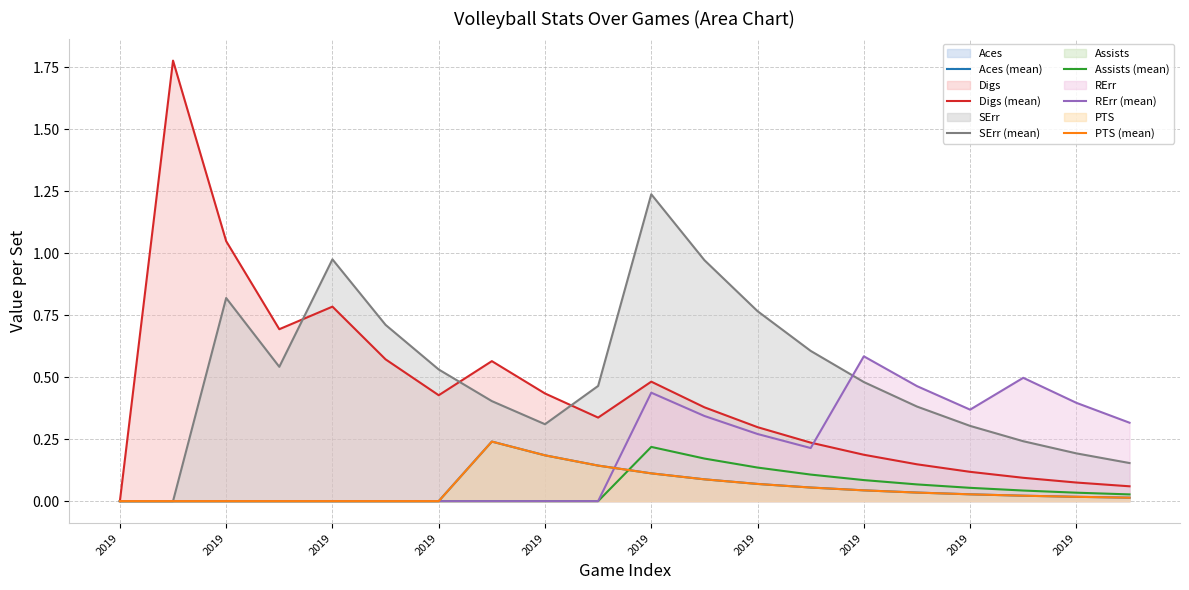

What is the highest value of the Assists (mean) series?

0.2